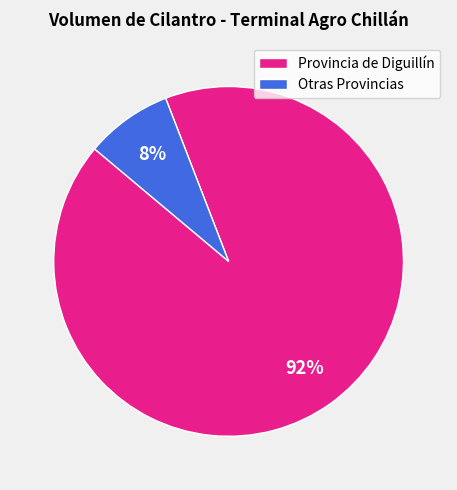

How many slices are in this pie chart?

2